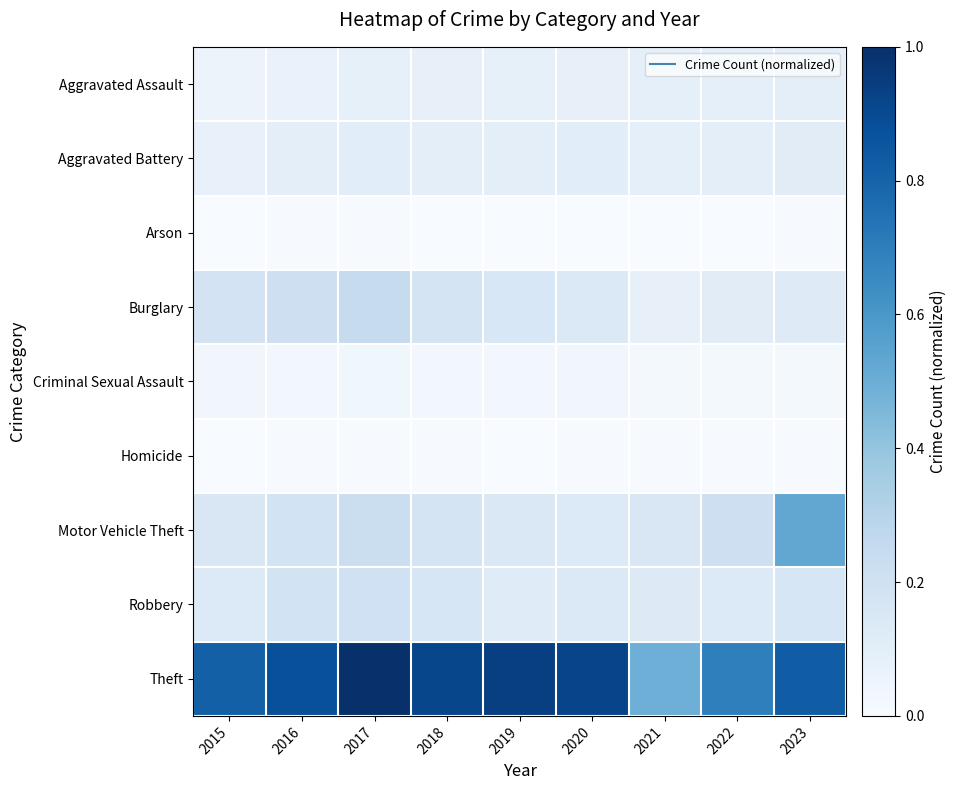

Reading right to left, transcribe all the data shown in this chart.

Aggravated Assault: 2023=0.1	2022=0.1	2021=0.1	2020=0.1	2019=0.1	2018=0.1	2017=0.1	2016=0.1	2015=0.1
Aggravated Battery: 2023=0.1	2022=0.1	2021=0.1	2020=0.1	2019=0.1	2018=0.1	2017=0.1	2016=0.1	2015=0.1
Arson: 2023=0.0	2022=0.0	2021=0.0	2020=0.0	2019=0.0	2018=0.0	2017=0.0	2016=0.0	2015=0.0
Burglary: 2023=0.1	2022=0.1	2021=0.1	2020=0.1	2019=0.2	2018=0.2	2017=0.2	2016=0.2	2015=0.2
Criminal Sexual Assault: 2023=0.0	2022=0.0	2021=0.0	2020=0.0	2019=0.0	2018=0.0	2017=0.0	2016=0.0	2015=0.0
Homicide: 2023=0.0	2022=0.0	2021=0.0	2020=0.0	2019=0.0	2018=0.0	2017=0.0	2016=0.0	2015=0.0
Motor Vehicle Theft: 2023=0.5	2022=0.2	2021=0.1	2020=0.1	2019=0.1	2018=0.2	2017=0.2	2016=0.2	2015=0.2
Robbery: 2023=0.2	2022=0.1	2021=0.1	2020=0.1	2019=0.1	2018=0.2	2017=0.2	2016=0.2	2015=0.1
Theft: 2023=0.8	2022=0.7	2021=0.5	2020=0.9	2019=0.9	2018=0.9	2017=1.0	2016=0.9	2015=0.8